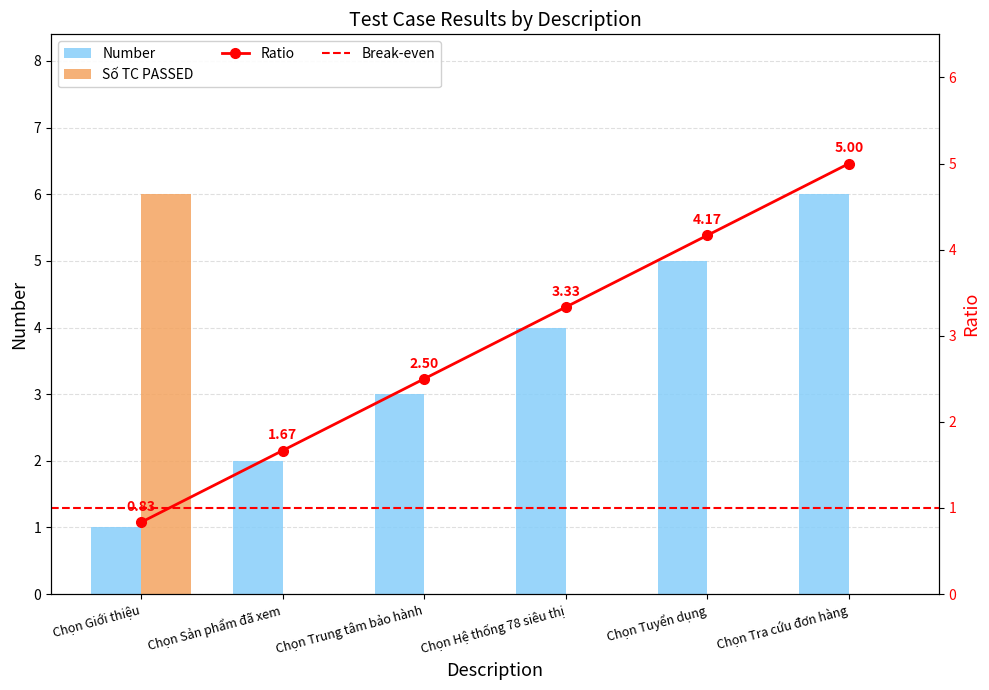

True or false: the data shows -2 at Chọn Tra cứu đơn hàng.

False